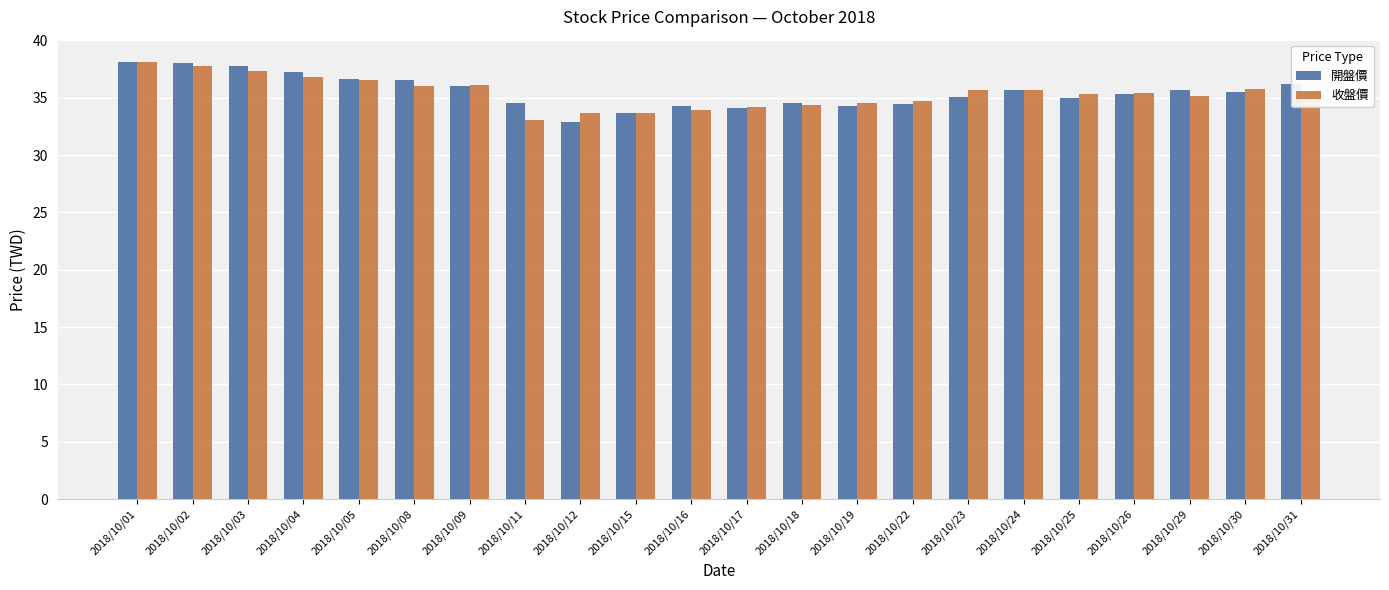

Between 2018/10/05 and 2018/10/09, which series saw the biggest shift?

開盤價